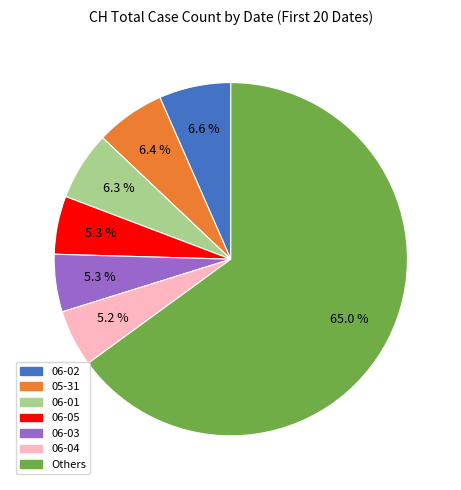

To the nearest percent, what is the difference between the largest and smallest slice percentages?

60%